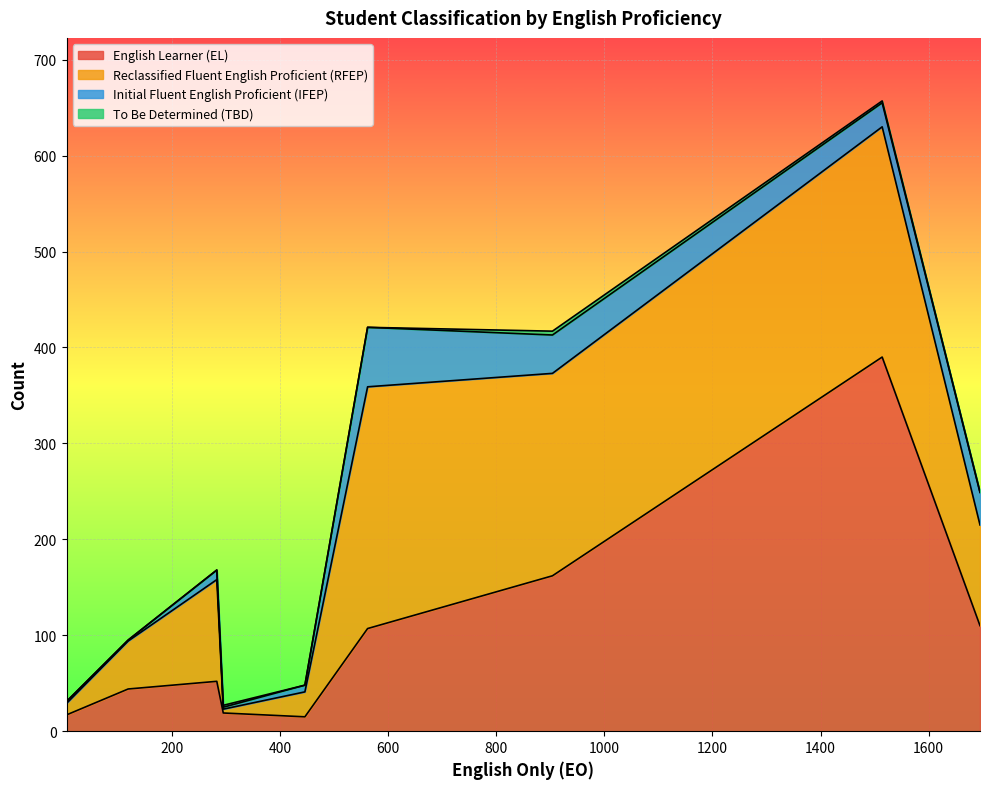

Count the number of categories in the chart.

9